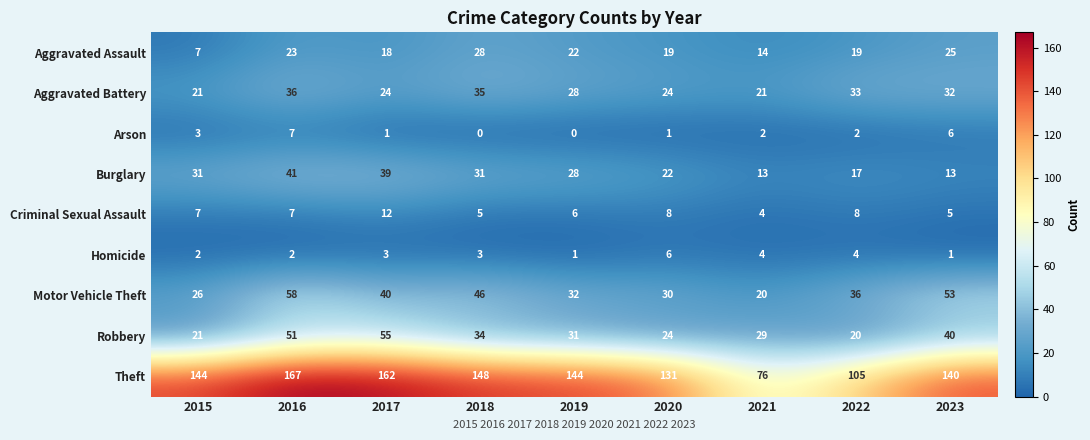

The value of Theft at 2020 is 67. True or false?

False